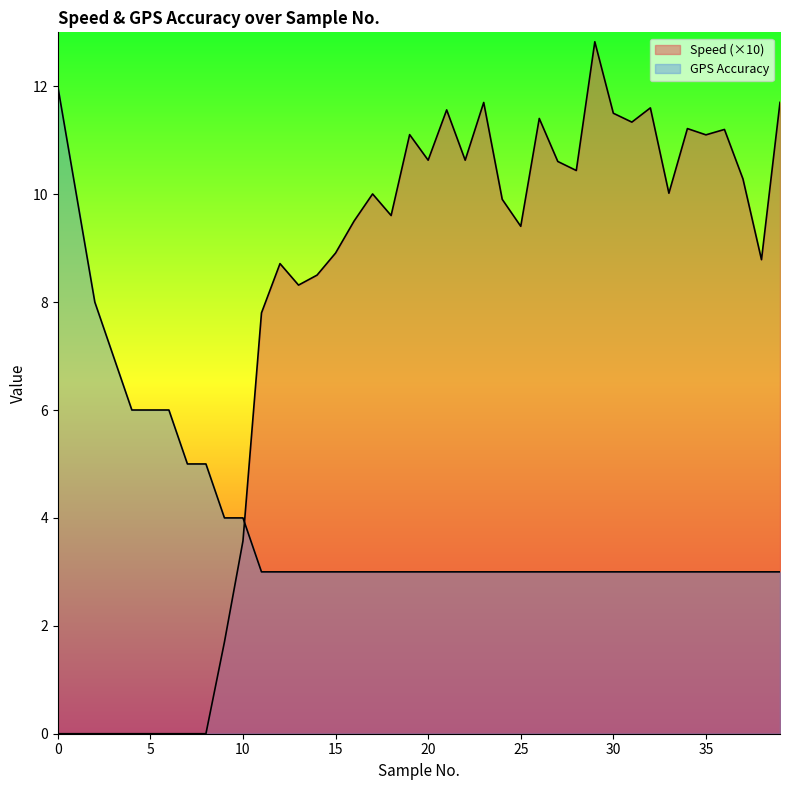

Where is Speed nearest to the value 6?

11